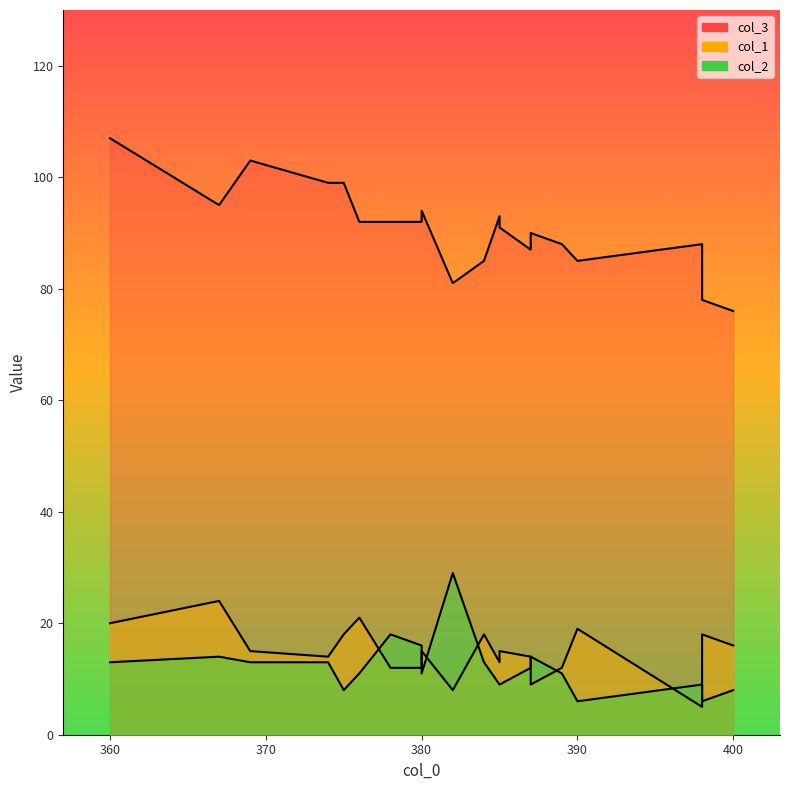

The value of col_1 at 369 is 15. True or false?

True